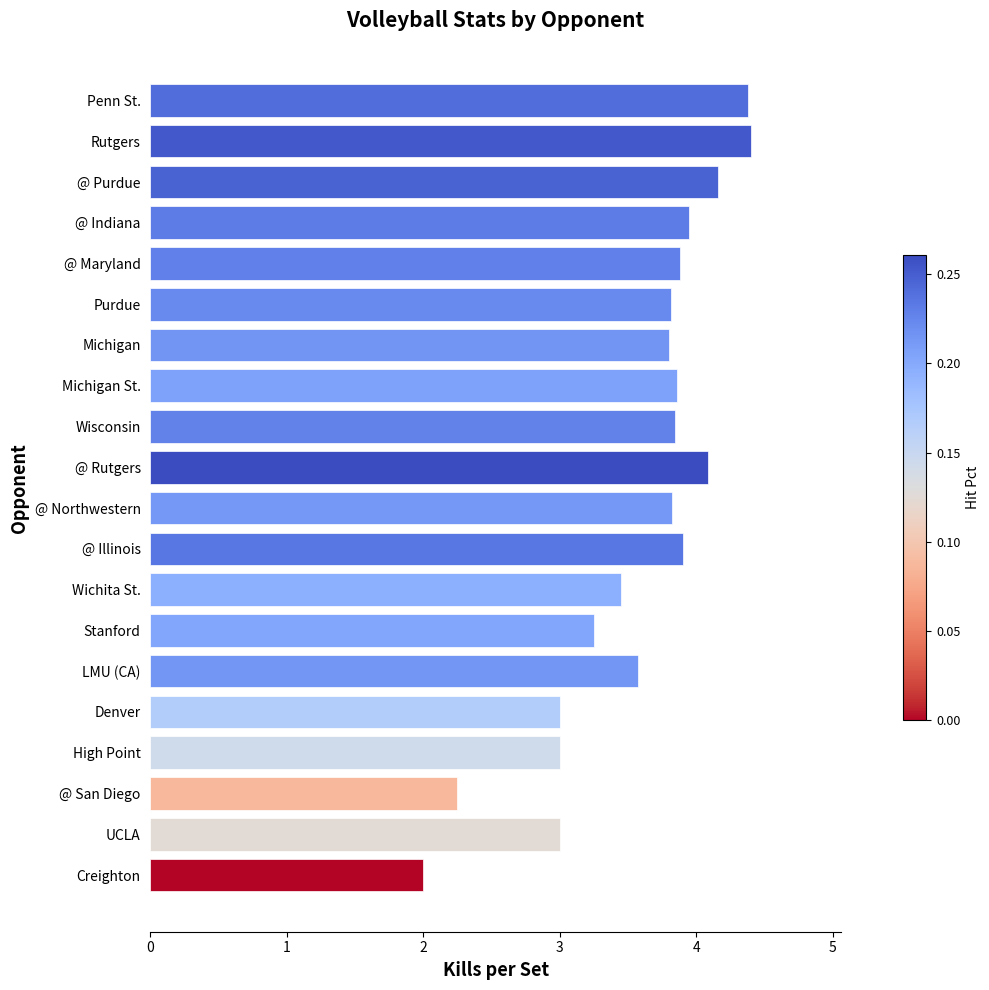

Is it true that the value at @ Purdue is 4.2?

True